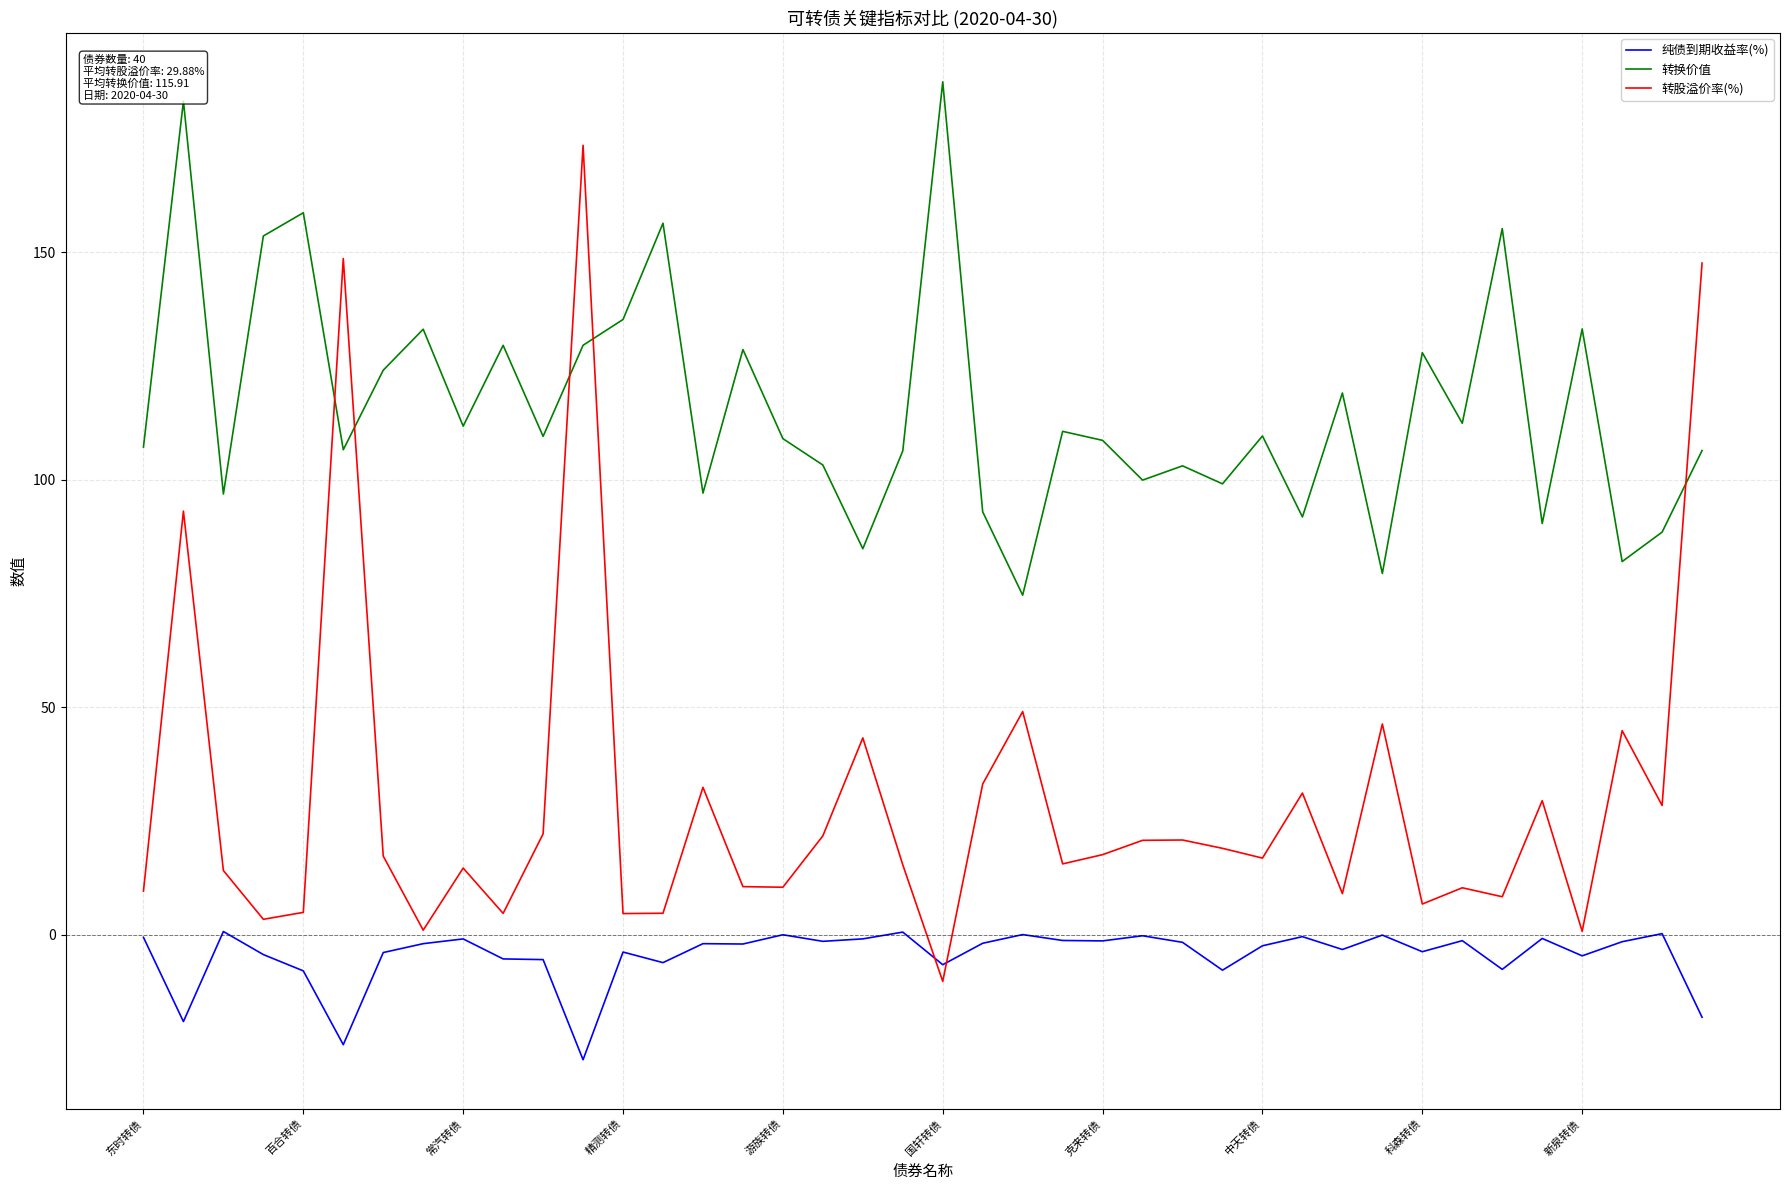

Rank the series by their maximum value, from lowest to highest.

纯债到期收益率(%), 转股溢价率(%), 转换价值